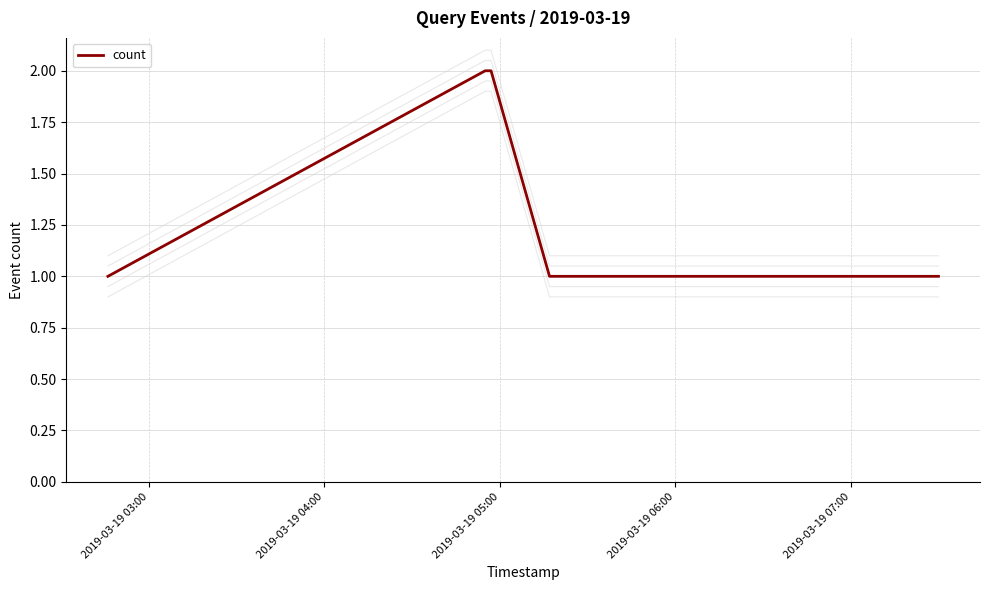

Is it true that the value at 2019-03-19 07:00 is 1?

False